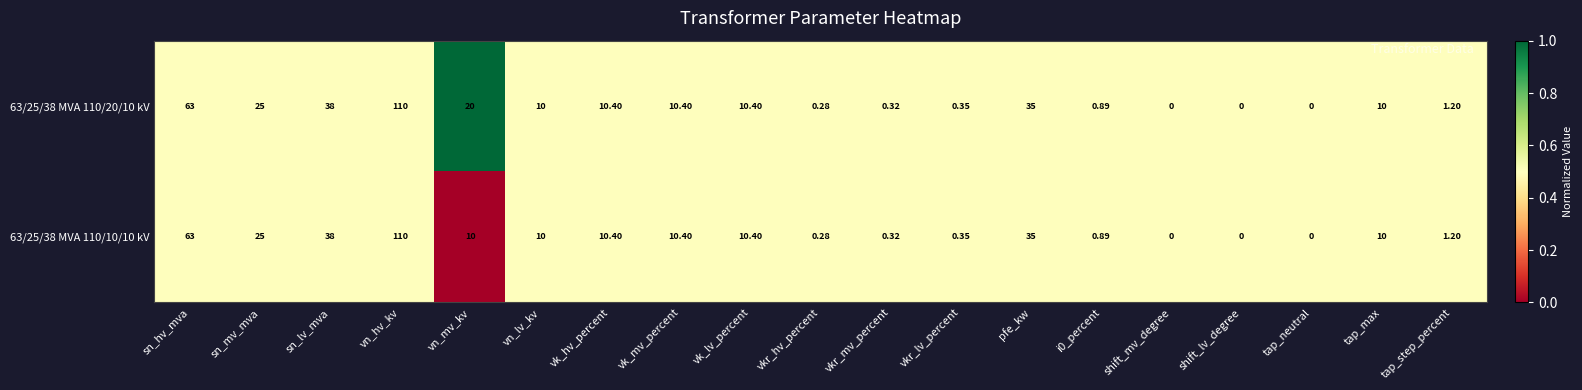

Which series has the largest total across all categories?

63/25/38 MVA 110/20/10 kV